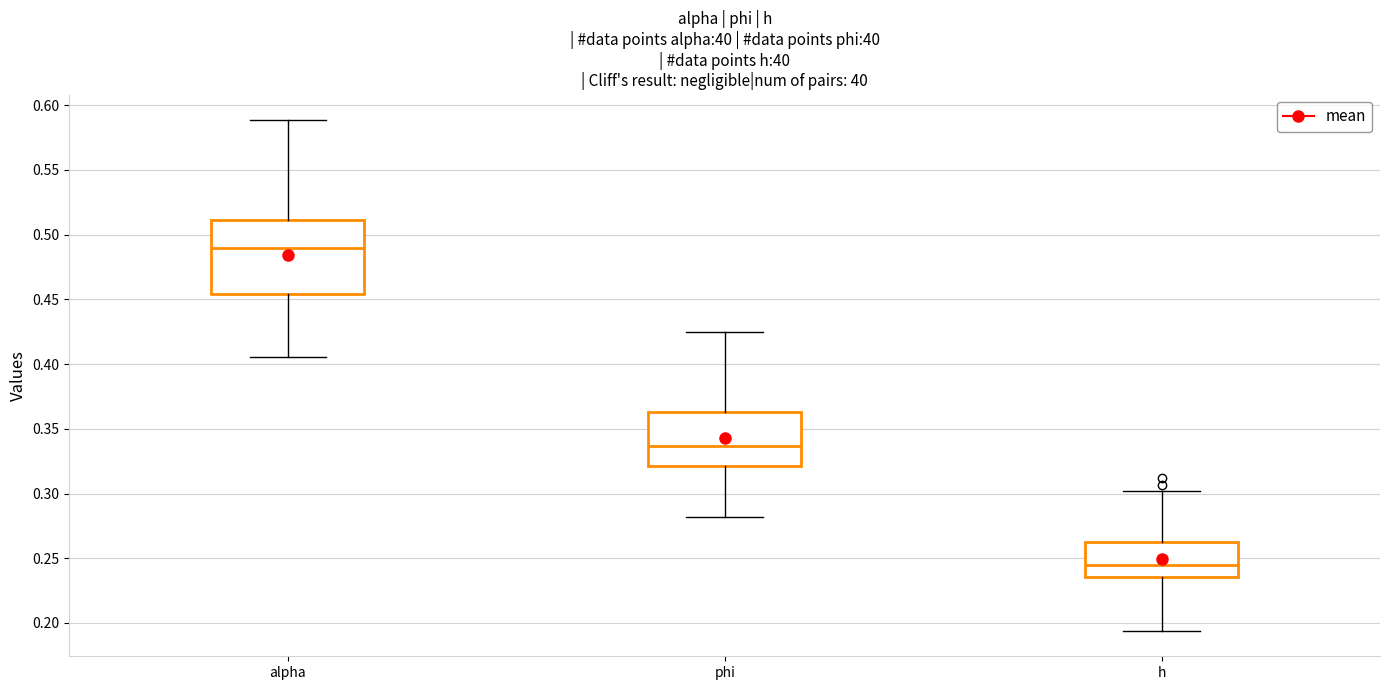

Which box has the lowest median line?

h